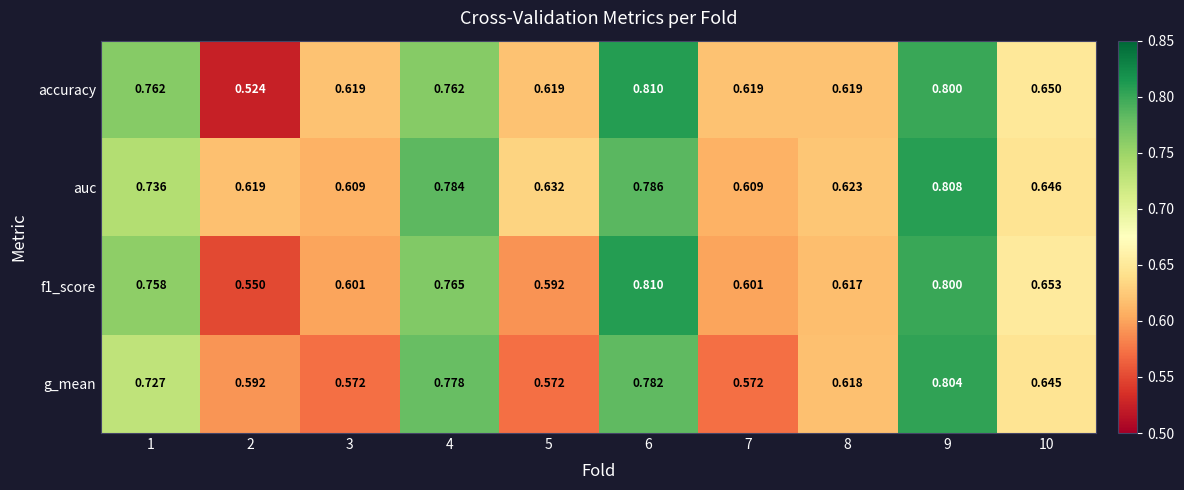

Which series has the widest spread of values?

accuracy